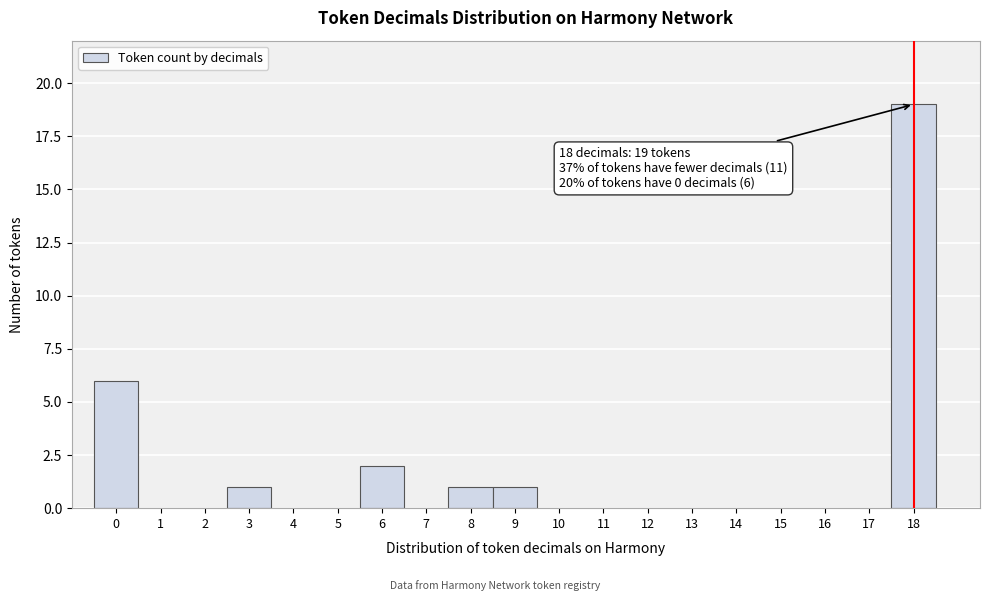

Over which range of the x-axis is the bar tallest?

17.5 to 18.5